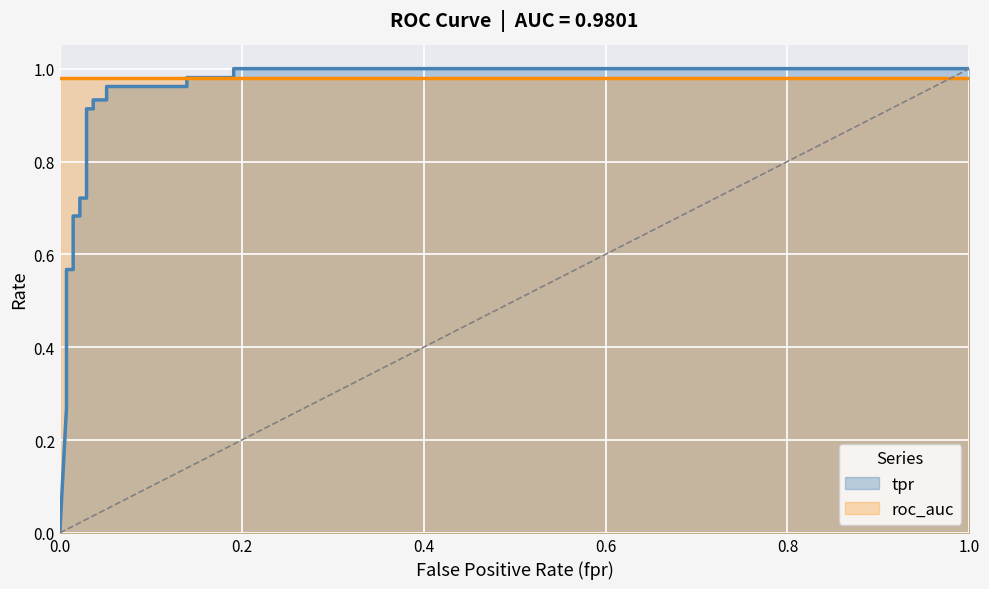

What is the difference between the tpr values at 19 and roc_auc?

0.7